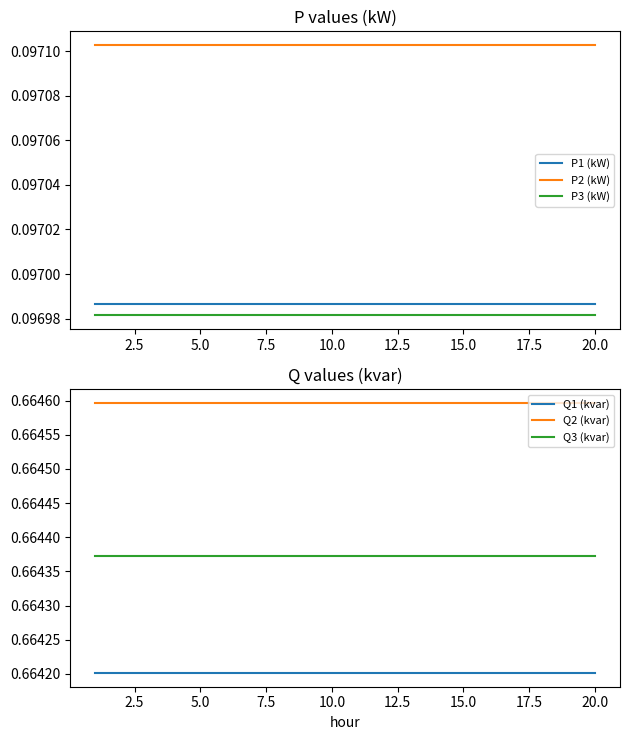

Is it true that P2 (kW) equals 0.0 at 5.0?

False